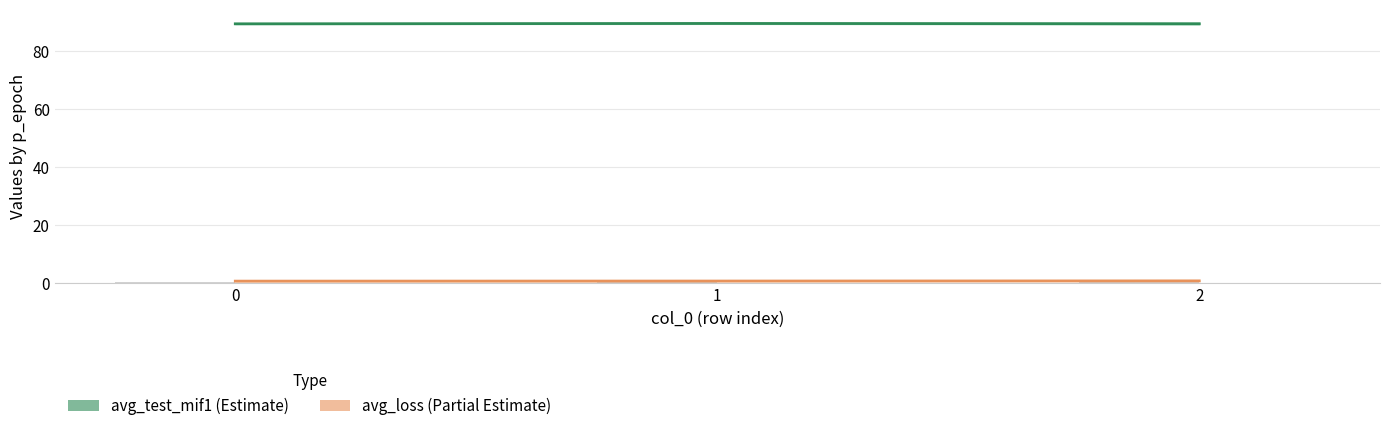

Is it true that avg_test_mif1 equals 89.5 at 0?

True